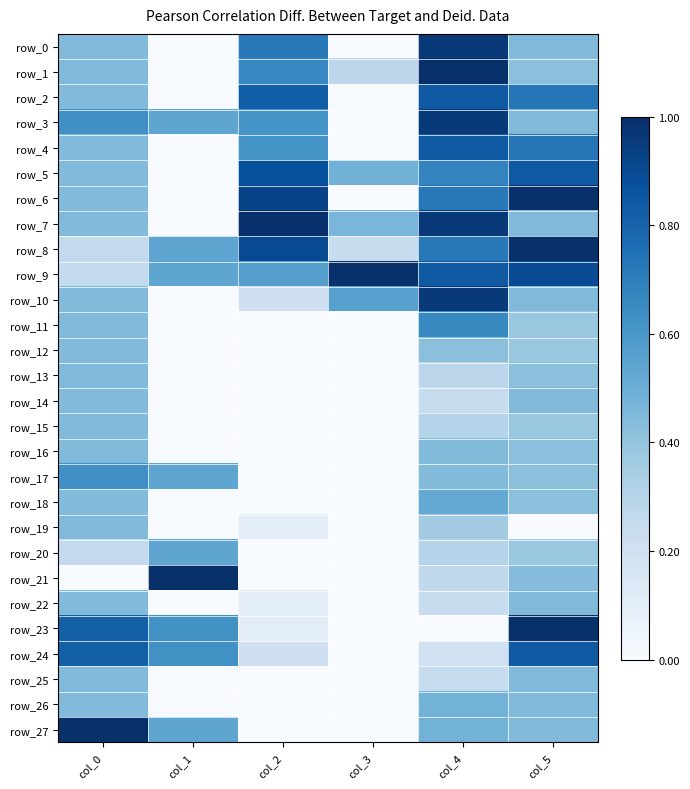

What is the difference between the second highest and second lowest values in the row_7 series?

0.5